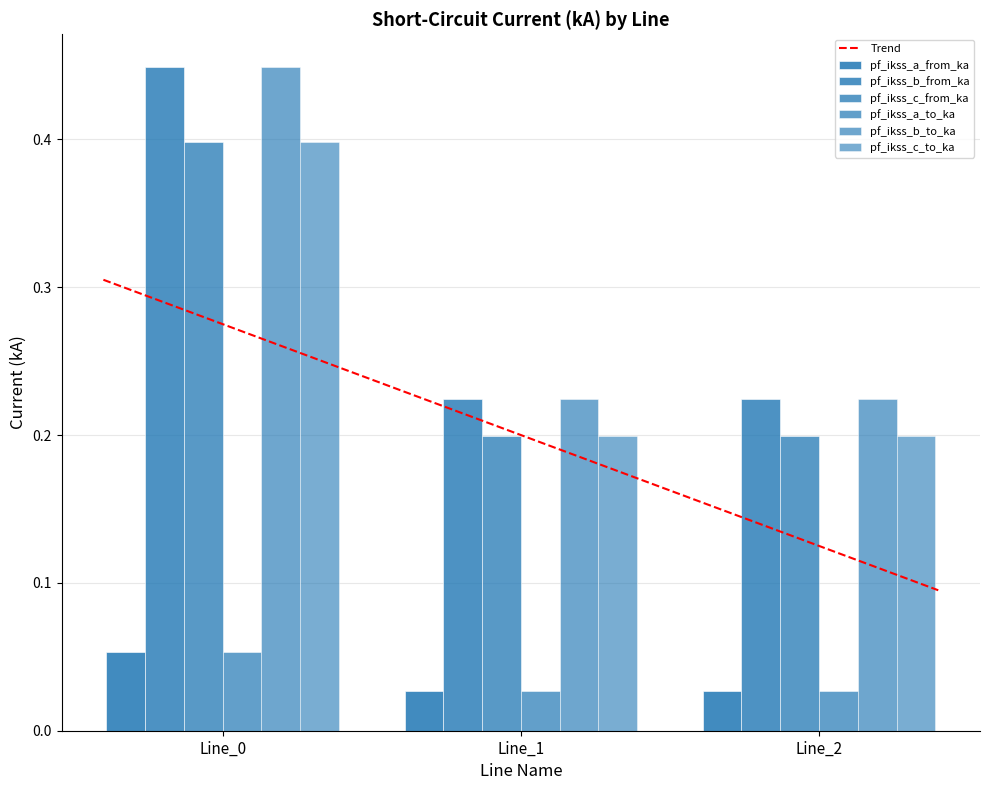

True or false: pf_ikss_c_to_ka has a value of 0.2 at Line_1.

True